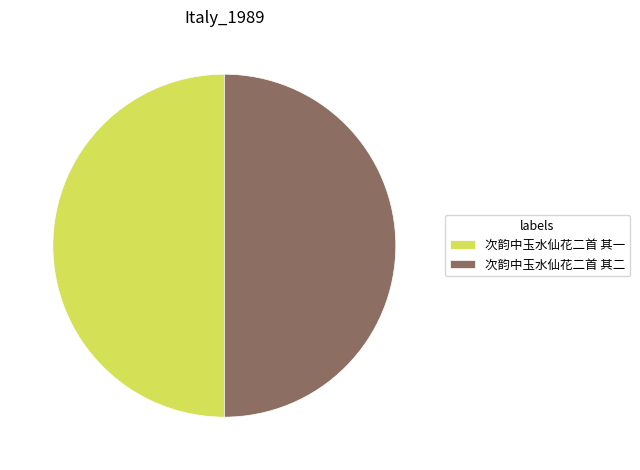

What is the ratio of the value at 次韵中玉水仙花二首 其二 to the value at 次韵中玉水仙花二首 其一?

1.0